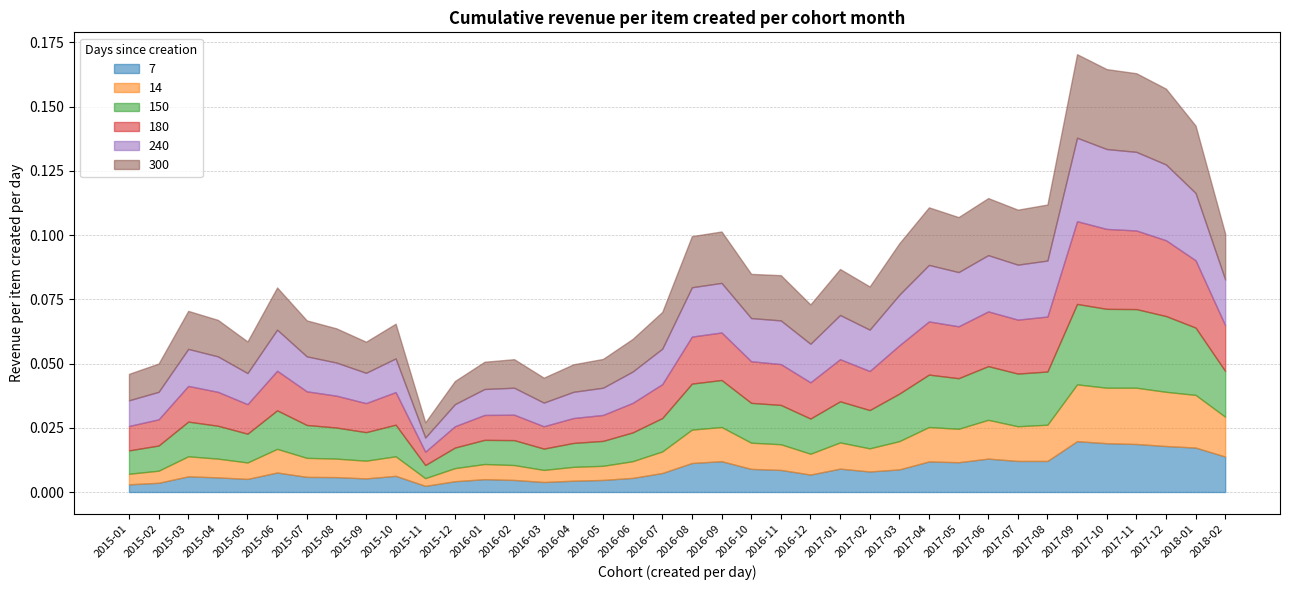

What are all the series names shown in the legend?

7, 14, 150, 180, 240, 300